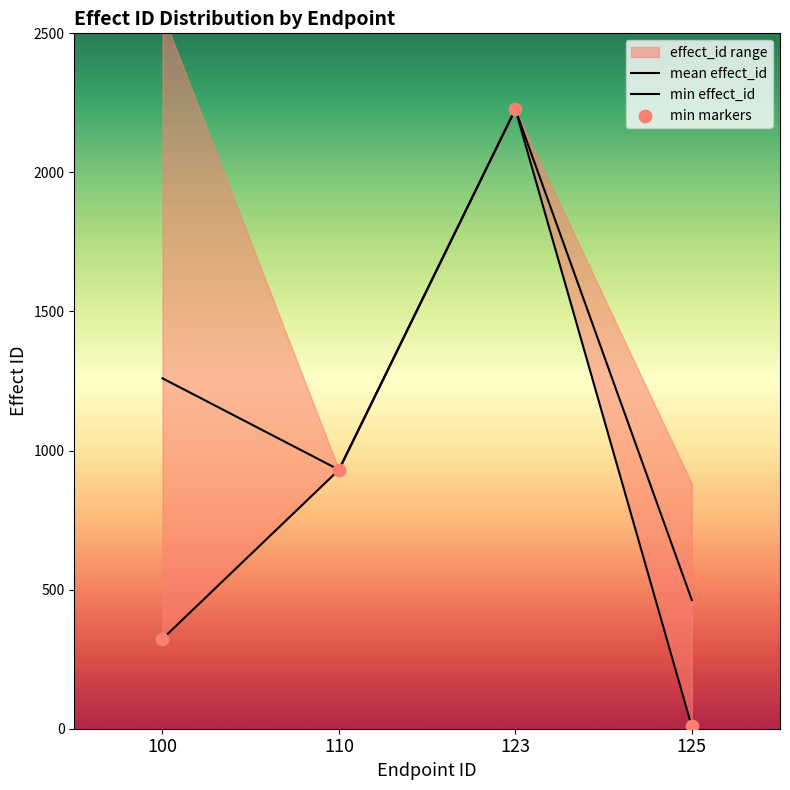

Which series has the widest spread of Y values?

min effect_id